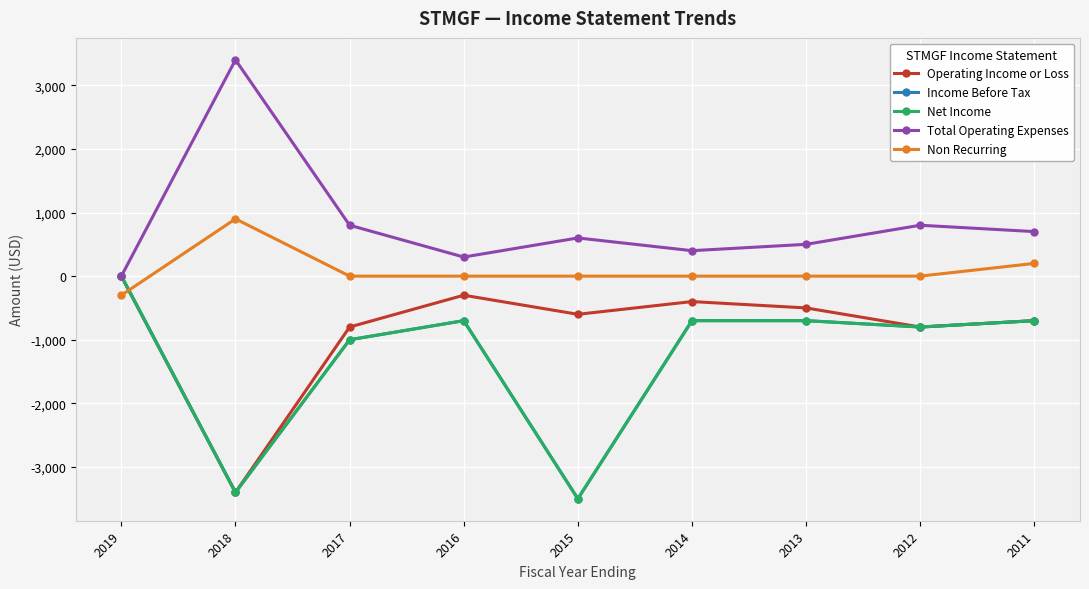

Where is Non Recurring nearest to the value 300?

2011